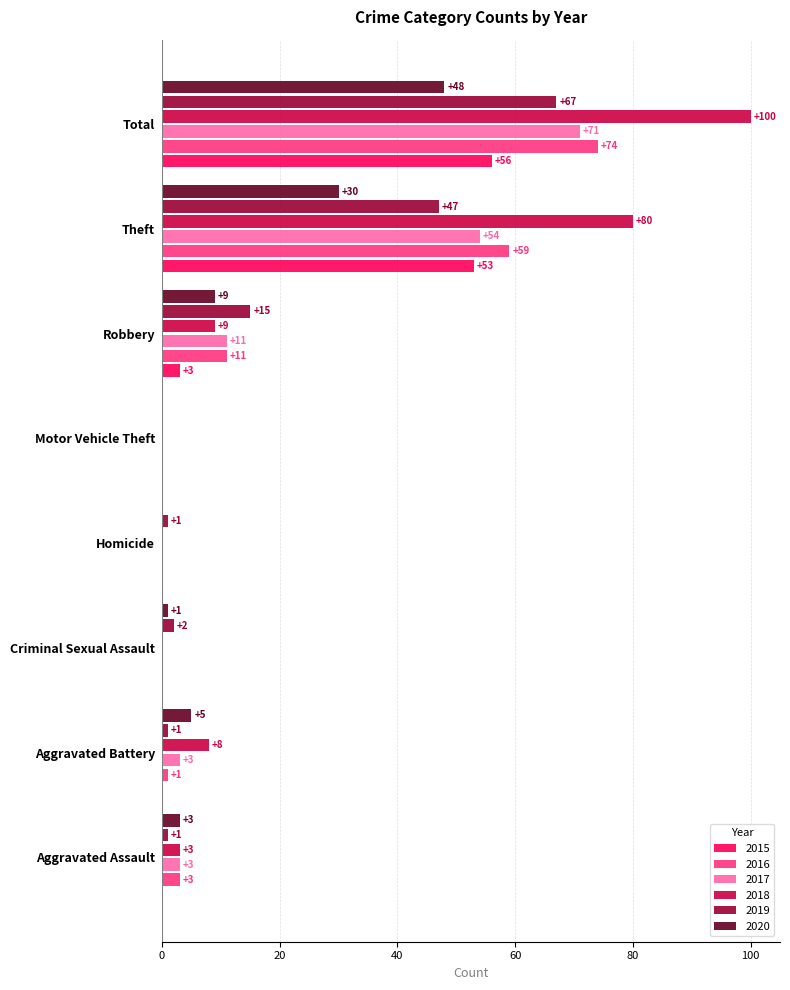

Between Criminal Sexual Assault and Robbery, which series saw the biggest shift?

2019